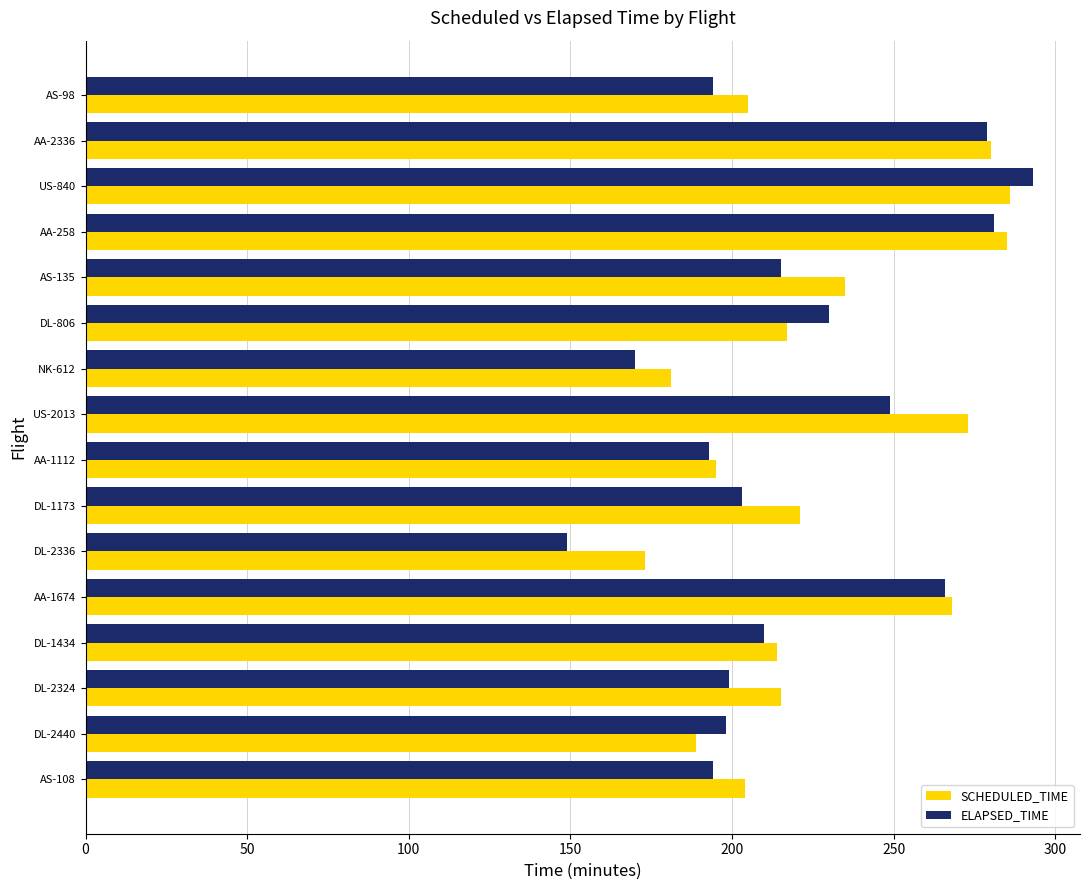

Is it true that SCHEDULED_TIME equals 87 at DL-2336?

False